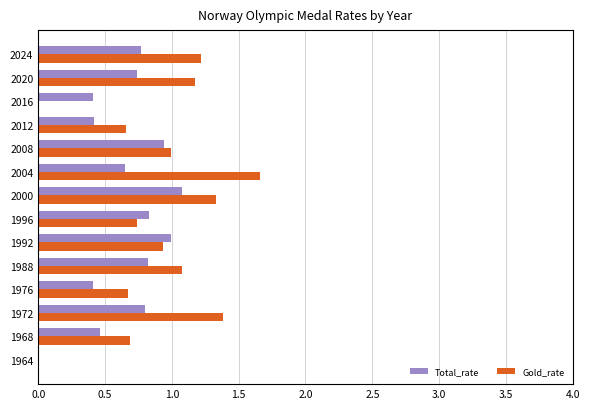

Is it true that Gold_rate equals 1.4 at 1972?

True